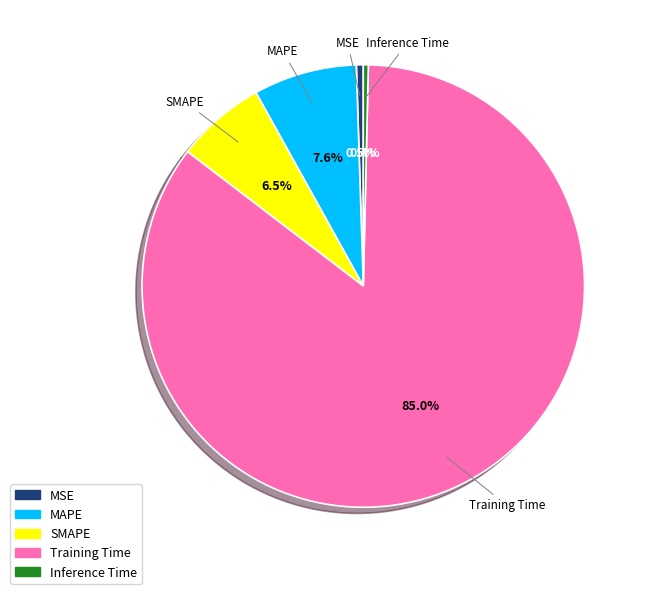

What is the majority slice?

Training Time